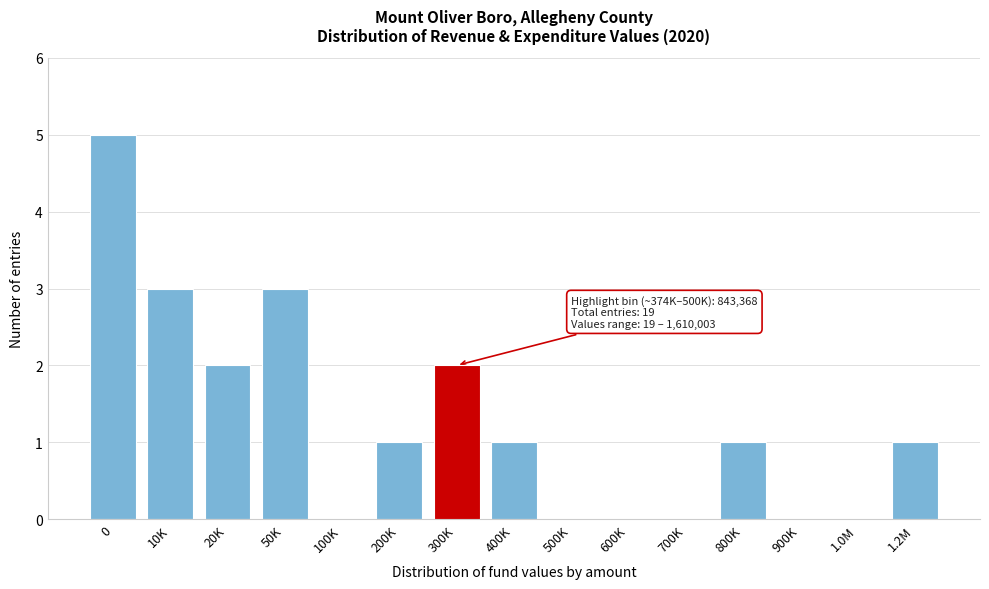

Reading left to right, transcribe all the data shown in this chart.

0=5	10K=3	20K=2	50K=3	100K=0	200K=1	300K=2	400K=1	500K=0	600K=0	700K=0	800K=1	900K=0	1.0M=0	1.2M=1